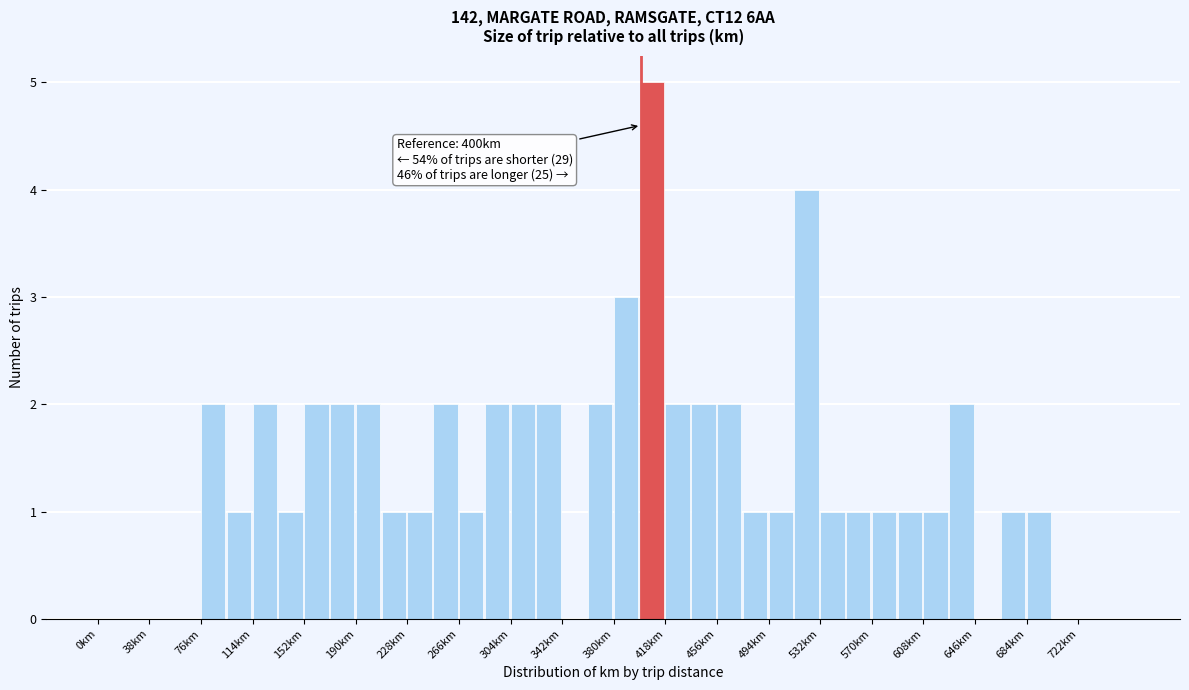

Read against the x-axis, roughly where is the centre of the tallest bar?

410